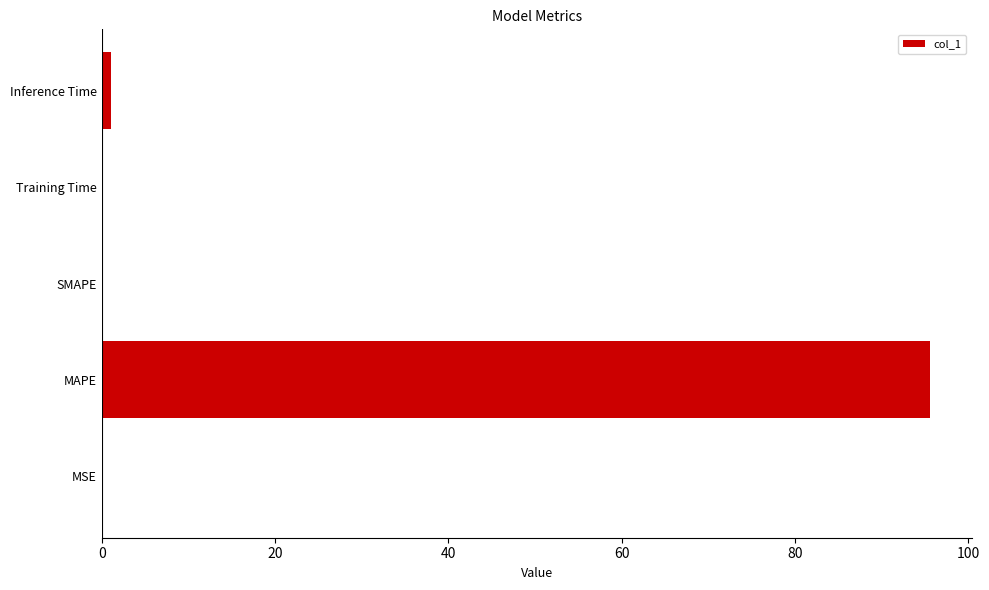

How many data points does each series have?

5